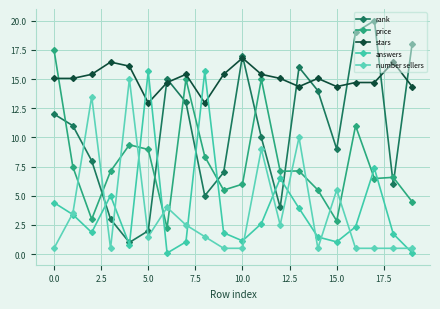

Does the chart display data point markers on the line(s)?

Yes